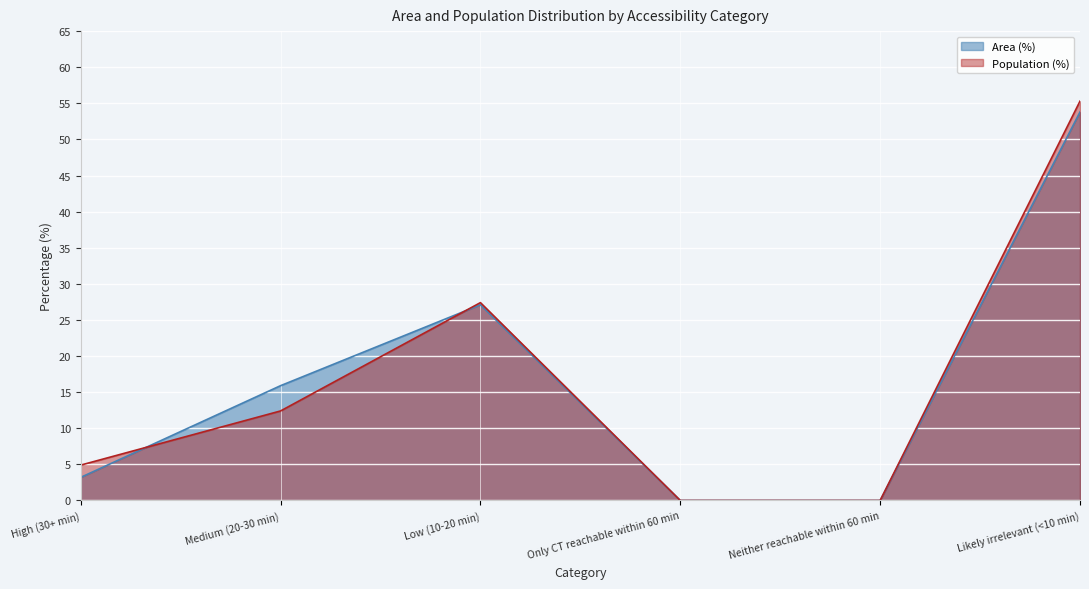

How many interior local peaks does the Population (%) series have?

1